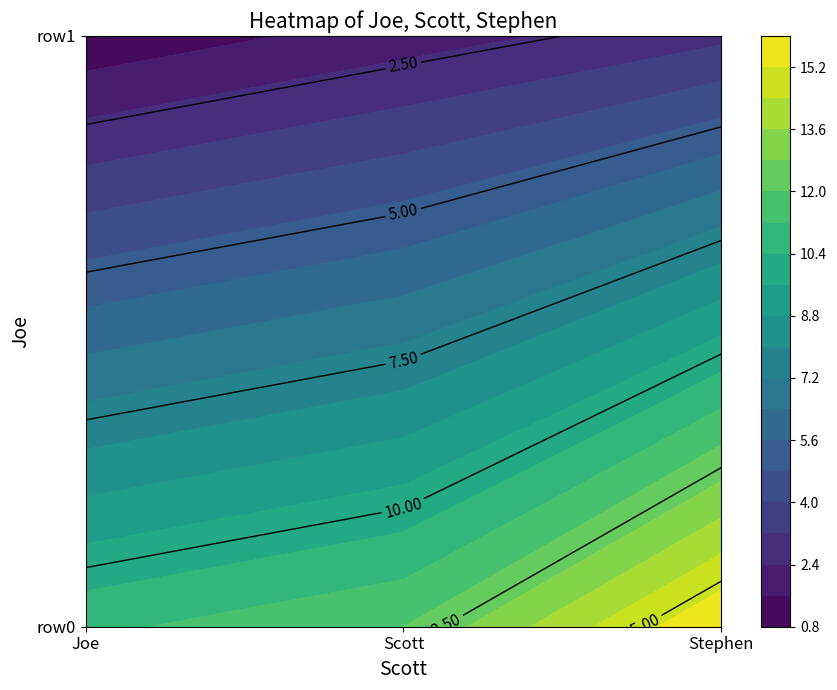

Which series has the widest spread of values?

row0